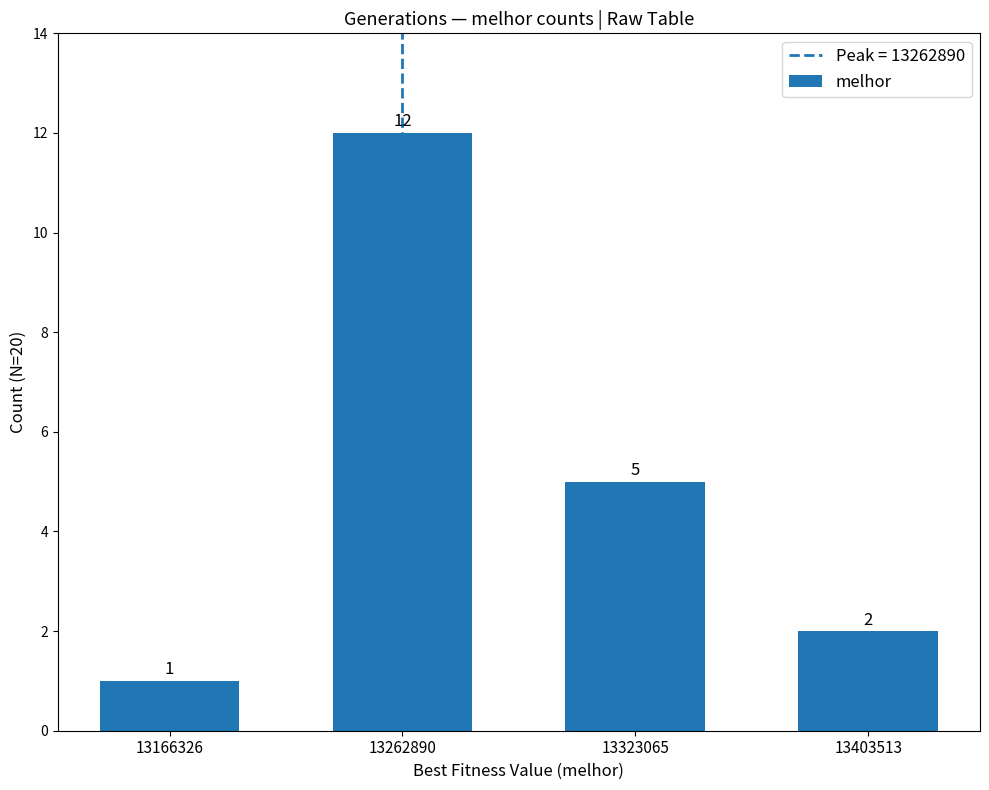

Approximately how many times larger is the value at 13166326 compared to 13262890?

0.1